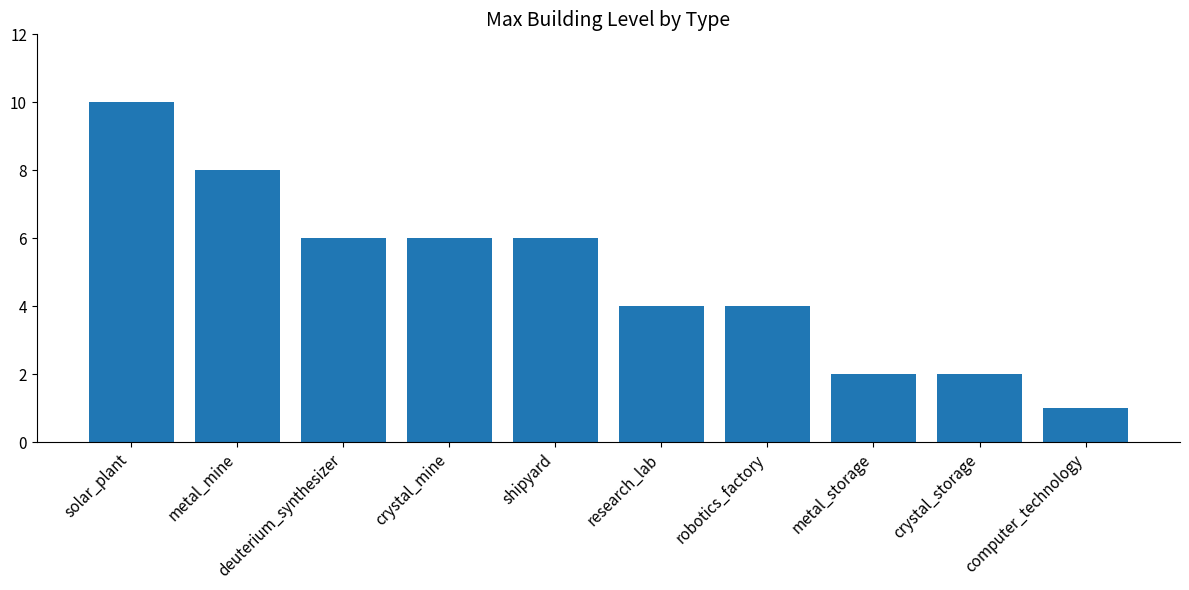

The value at robotics_factory is 1. True or false?

False